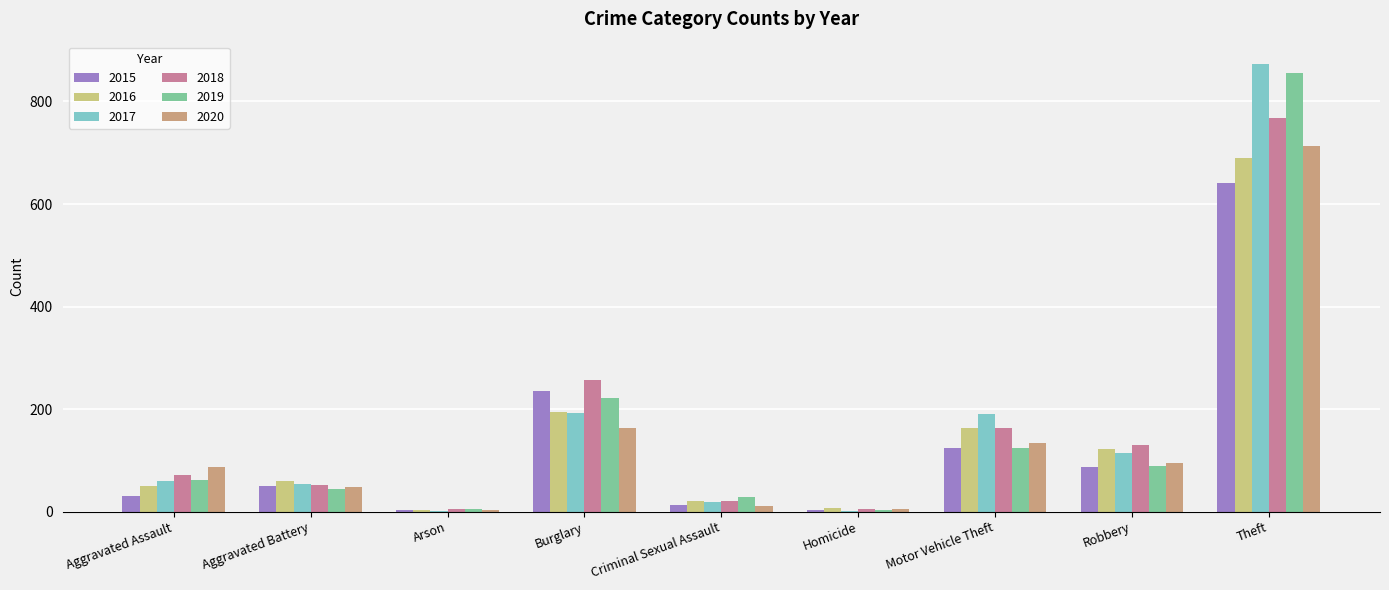

The 2017 series shows 120 at Burglary. True or false?

False